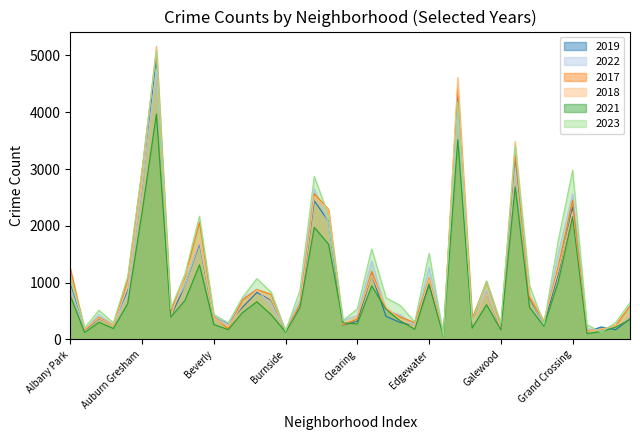

Where is 2021 nearest to the value 2016?

Chatham